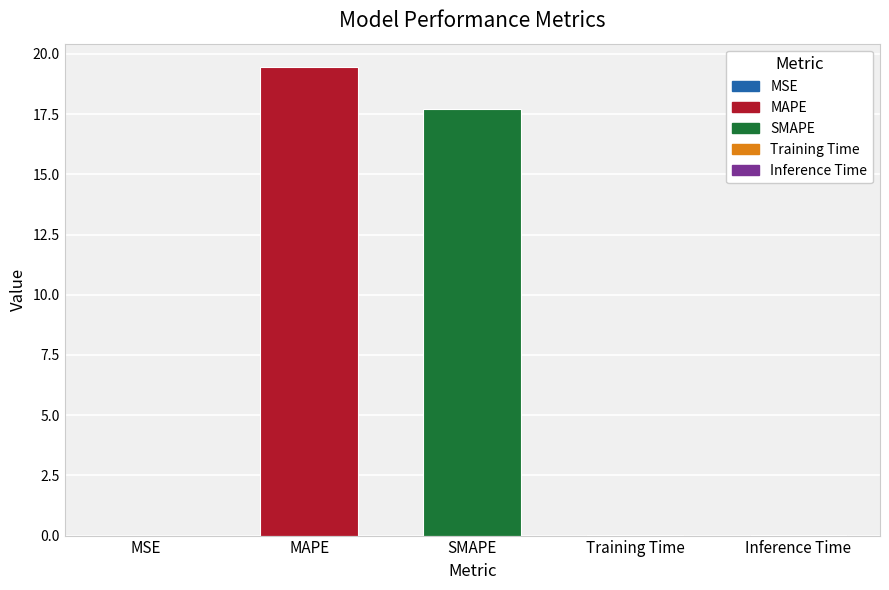

At which label is the value closest to 9?

SMAPE